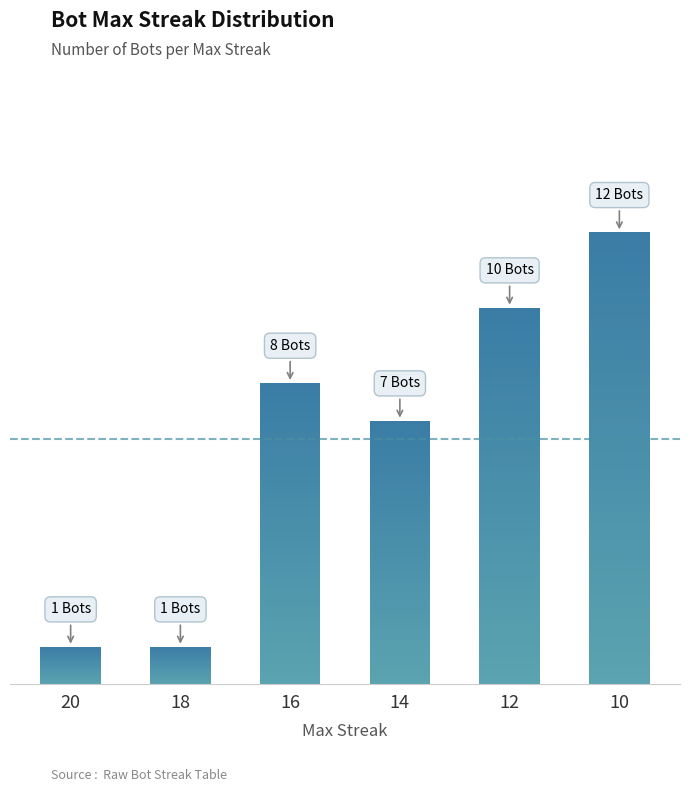

What is the maximum value shown in the chart?

12